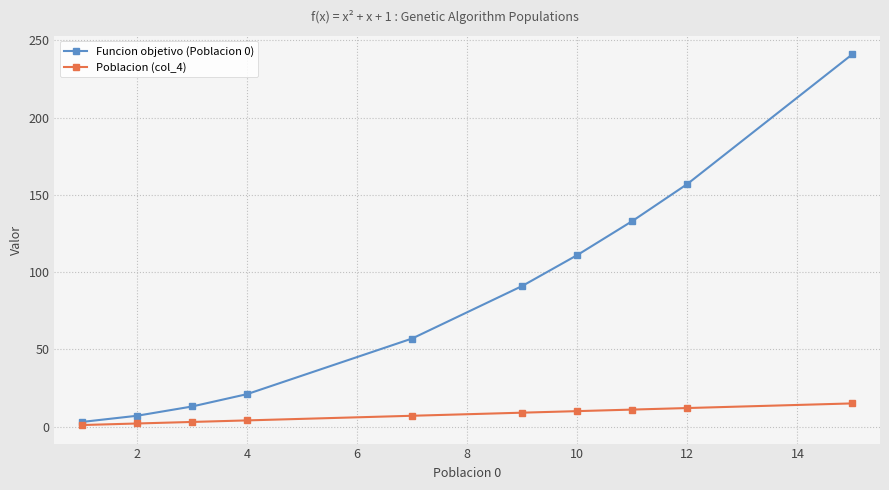

Does the chart display data point markers on the line(s)?

Yes